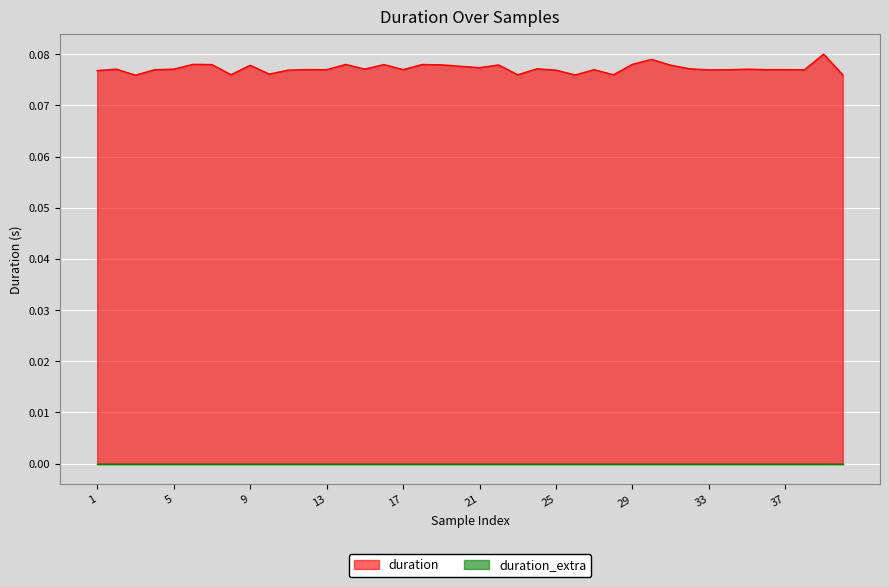

Reading left to right, transcribe all the data shown in this chart.

0.1	0.1	0.1	0.1	0.1	0.1	0.1	0.1	0.1	0.1	0.1	0.1	0.1	0.1	0.1	0.1	0.1	0.1	0.1	0.1	0.1	0.1	0.1	0.1	0.1	0.1	0.1	0.1	0.1	0.1	0.1	0.1	0.1	0.1	0.1	0.1	0.1	0.1	0.1	0.1